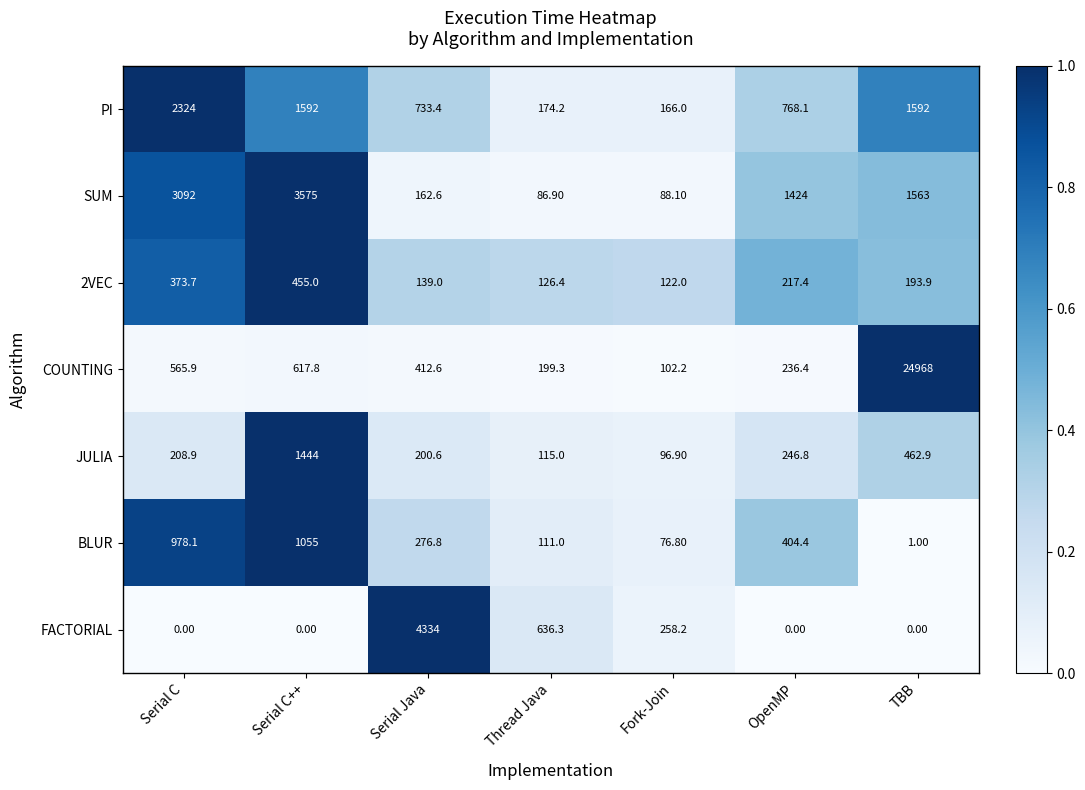

At Serial C, list the series in order from smallest to largest.

FACTORIAL, JULIA, 2VEC, COUNTING, BLUR, PI, SUM